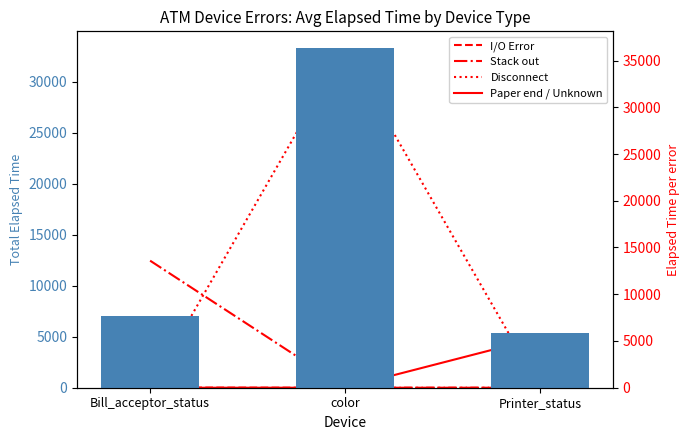

Reading left to right, list all the values displayed in this chart.

Mean Elapsed Time: 7028.6	33281.1	5367.3
I/O Error: 17.0	0.0	0.0
Stack out: 13590.0	0.0	0.0
Disconnect: 0.0	36306.6	0.0
Paper end / Unknown: 0.0	0.0	5367.3